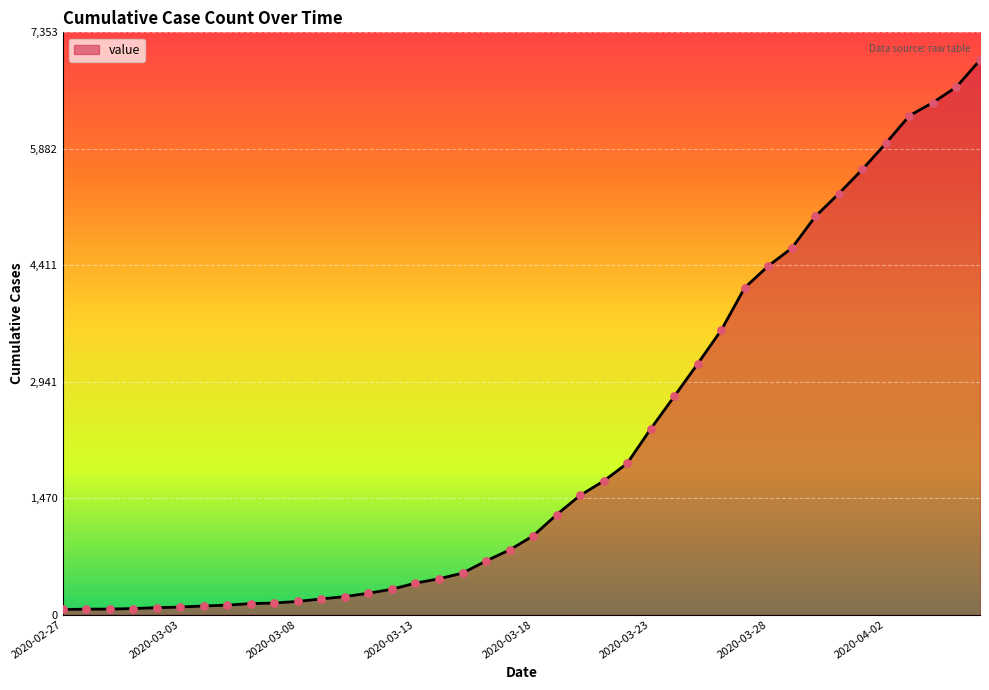

What is the ratio of the value at 2020-03-04 to the value at 2020-03-08?

0.7